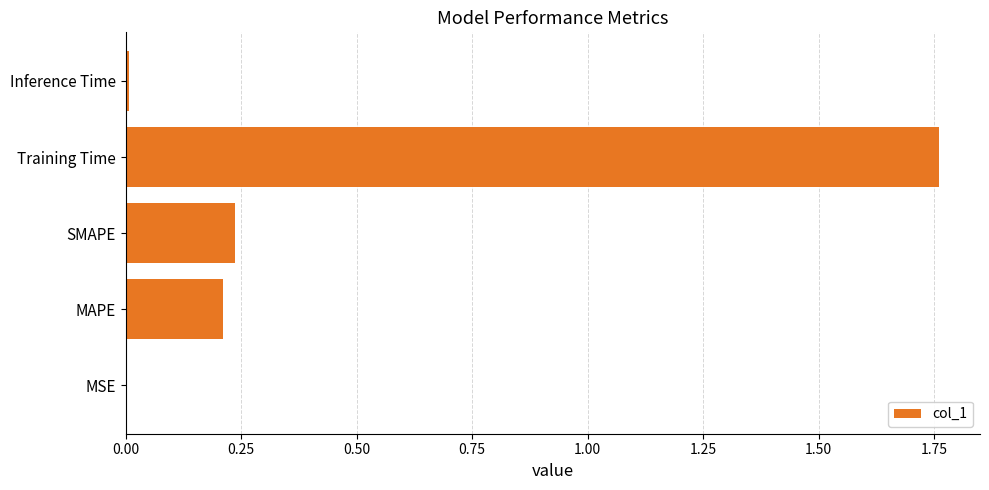

Which label corresponds to the largest value in the chart?

Training Time